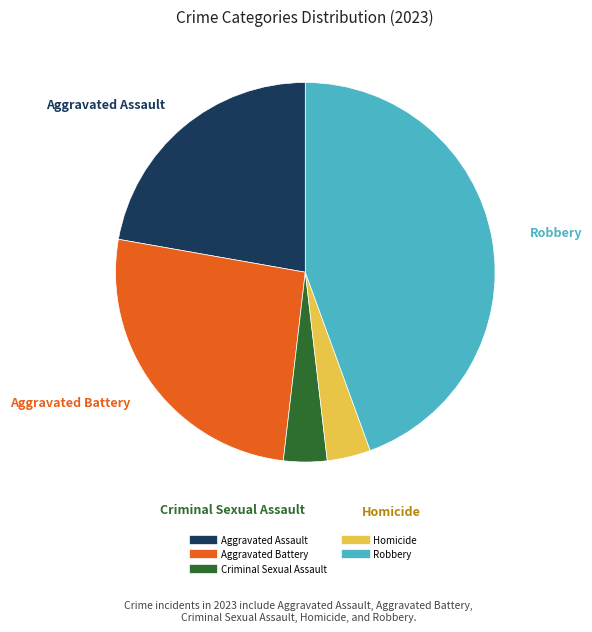

Between Robbery and Aggravated Battery, which is larger?

Robbery